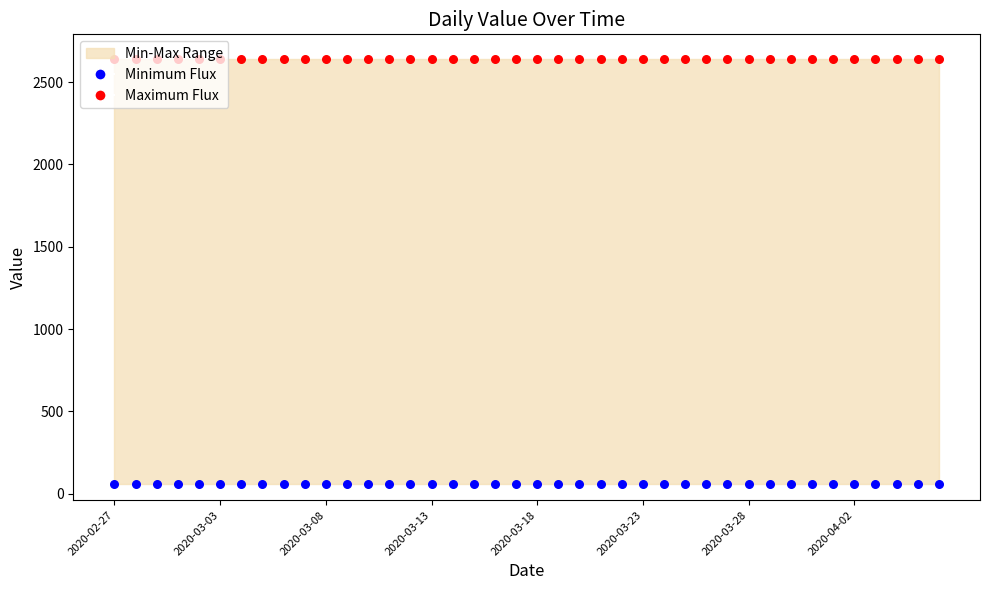

Which series reaches the maximum Y coordinate?

Maximum Flux